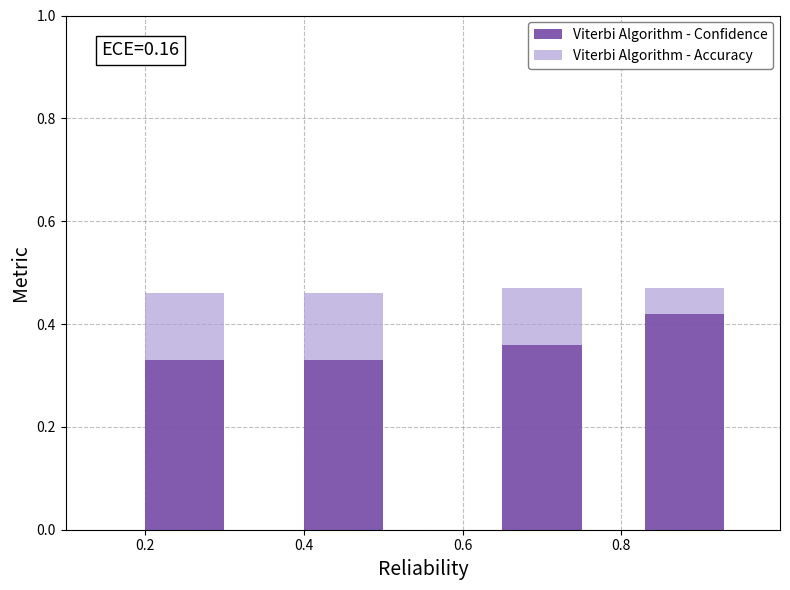

Count the Viterbi Algorithm - Confidence values in the range 0 to 1.

4